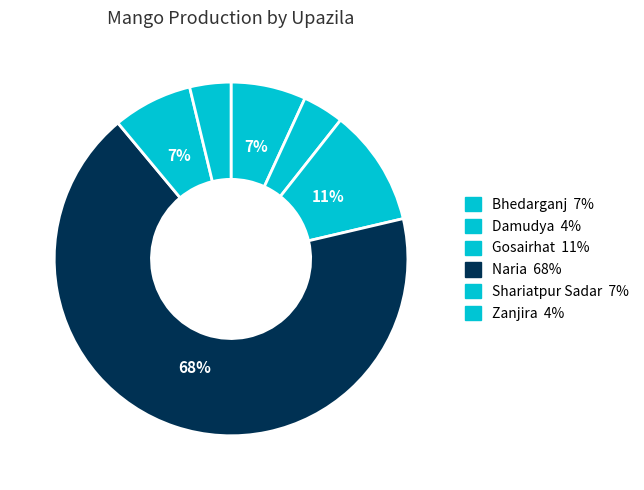

Approximately how many times larger is the value at Naria compared to Shariatpur Sadar?

9.3